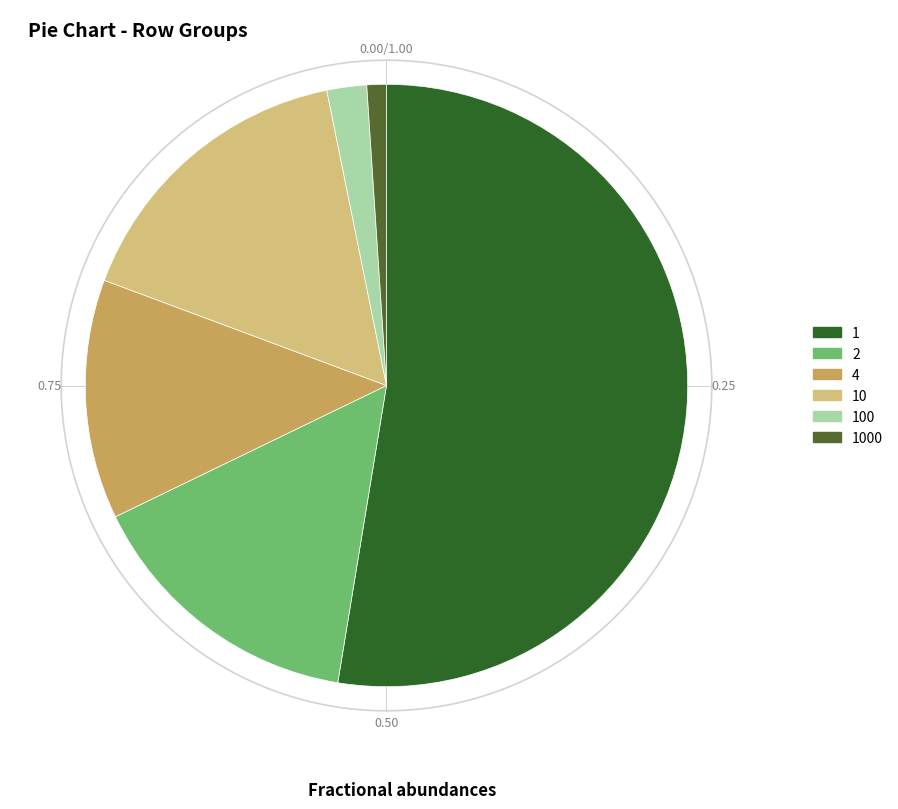

Between 10 and 4, which is larger?

10